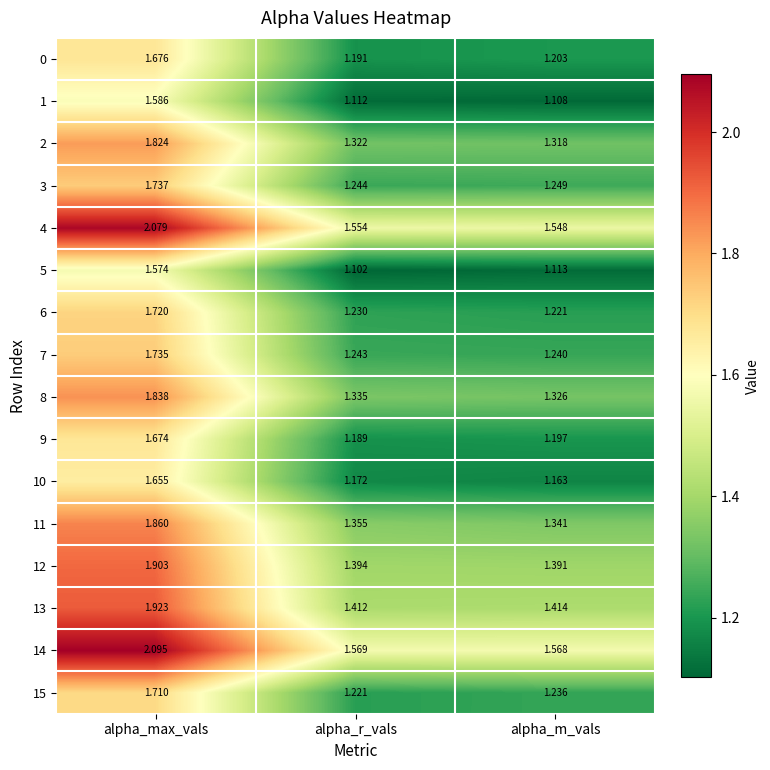

At which label is 3 closest to 1?

alpha_r_vals